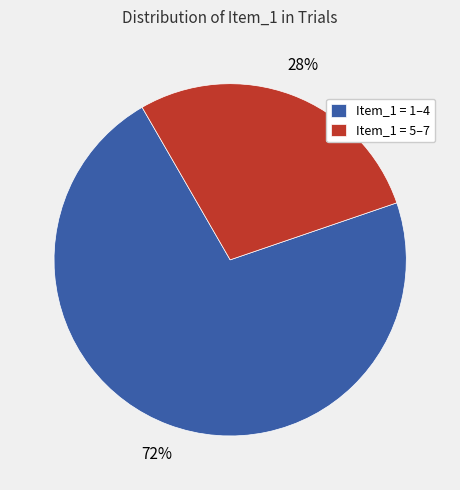

Which has a higher value, Item_1 = 5–7 or Item_1 = 1–4?

Item_1 = 1–4